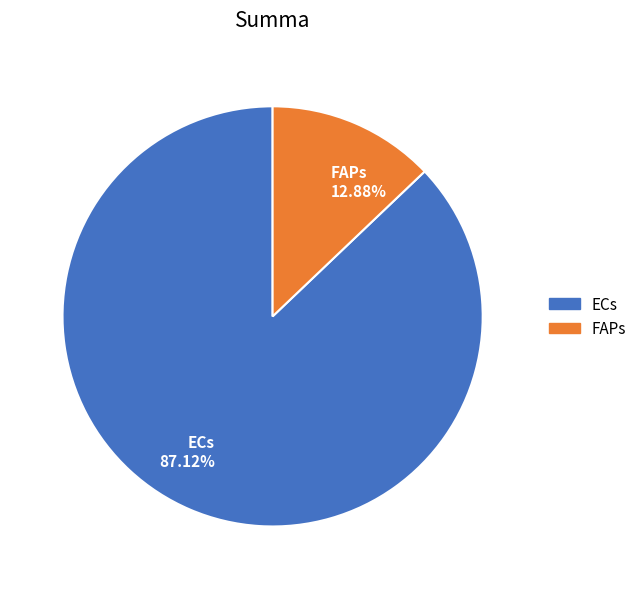

How many segments does this pie chart have?

2